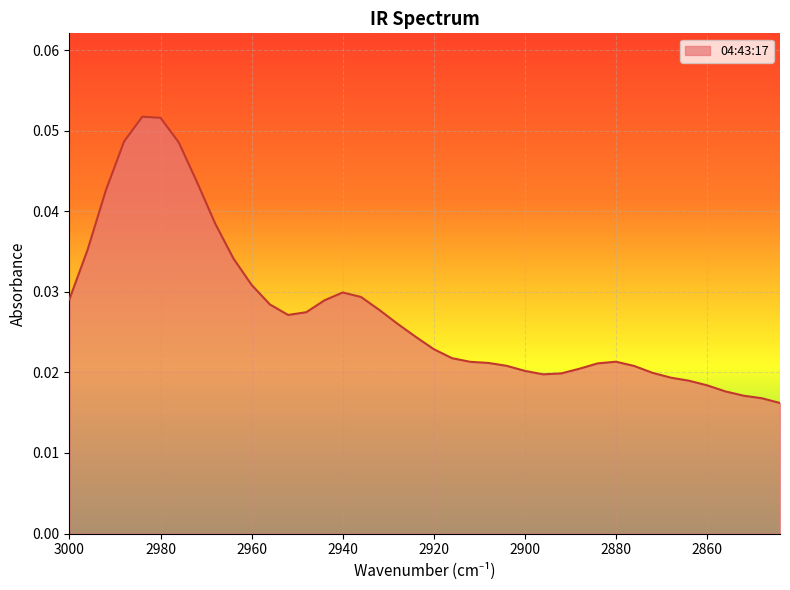

Reading left to right, transcribe all the data shown in this chart.

3000=0.0	2996=0.0	2992=0.0	2988=0.0	2984=0.1	2980=0.1	2976=0.0	2972=0.0	2968=0.0	2964=0.0	2960=0.0	2956=0.0	2952=0.0	2948=0.0	2944=0.0	2940=0.0	2936=0.0	2932=0.0	2928=0.0	2924=0.0	2920=0.0	2916=0.0	2912=0.0	2908=0.0	2904=0.0	2900=0.0	2896=0.0	2892=0.0	2888=0.0	2884=0.0	2880=0.0	2876=0.0	2872=0.0	2868=0.0	2864=0.0	2860=0.0	2856=0.0	2852=0.0	2848=0.0	2844=0.0